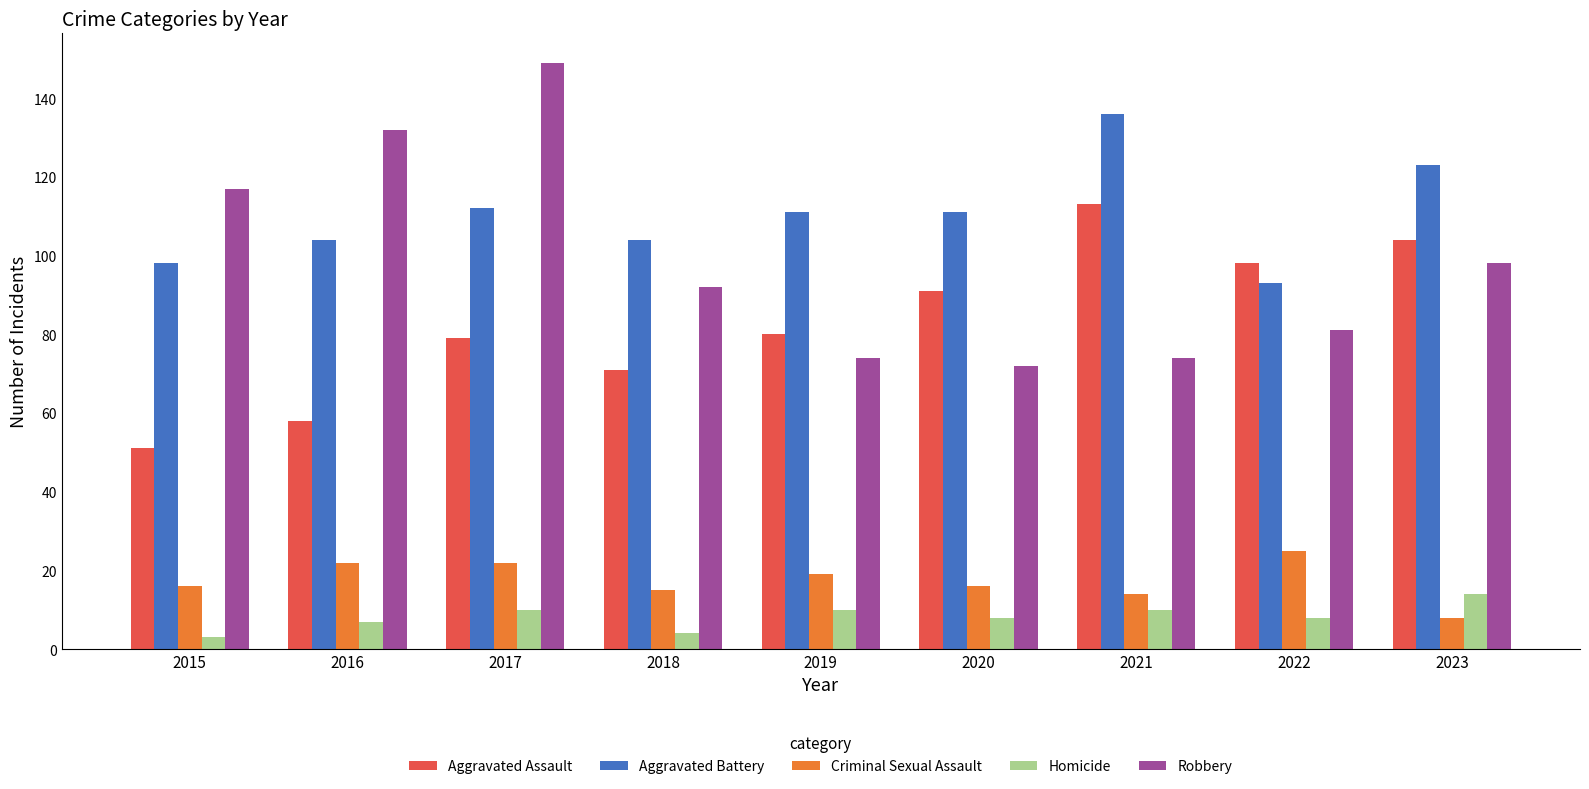

What are all the series names shown in the legend?

Aggravated Assault, Aggravated Battery, Criminal Sexual Assault, Homicide, Robbery